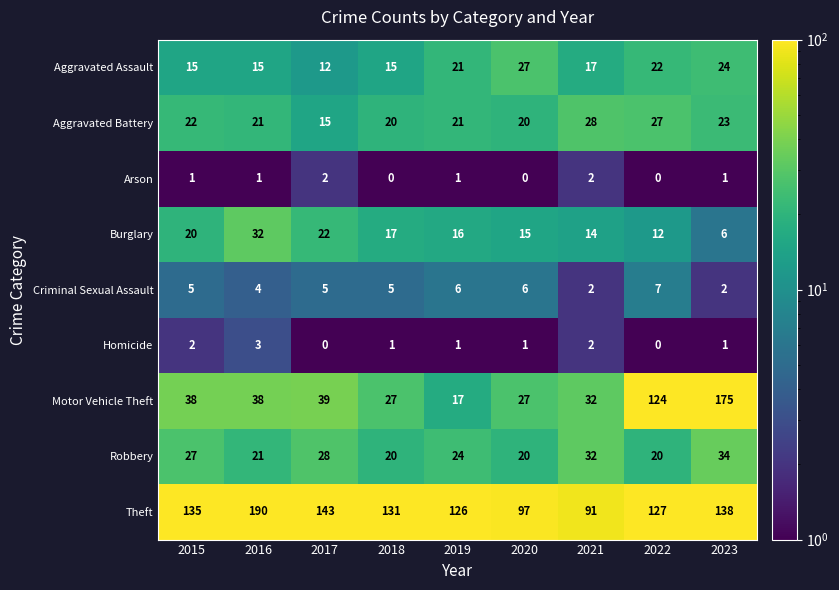

Which series changed the most between 2016 and 2018?

Theft